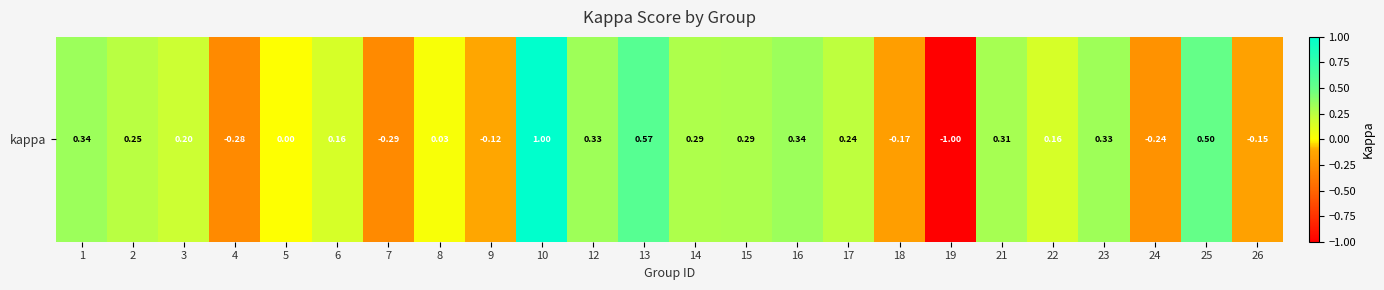

Reading right to left, what are all the values shown in this chart?

-0.2	0.5	-0.2	0.3	0.2	0.3	-1.0	-0.2	0.2	0.3	0.3	0.3	0.6	0.3	1.0	-0.1	0.0	-0.3	0.2	0.0	-0.3	0.2	0.2	0.3